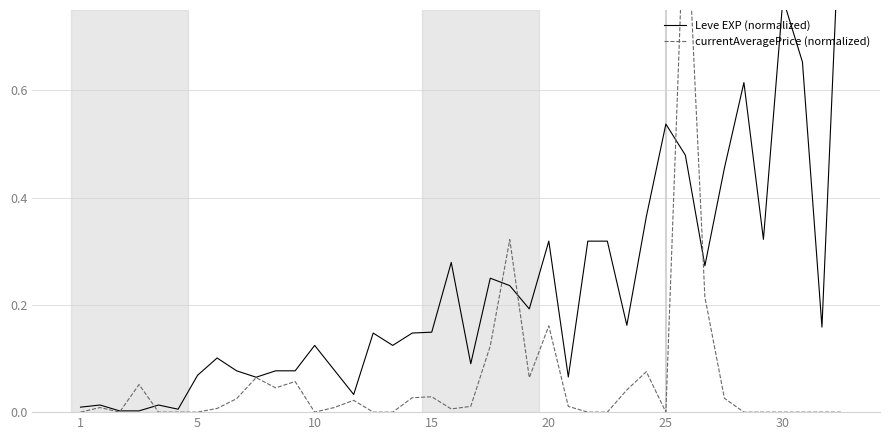

Which series has the largest total across all categories?

Leve EXP (normalized)